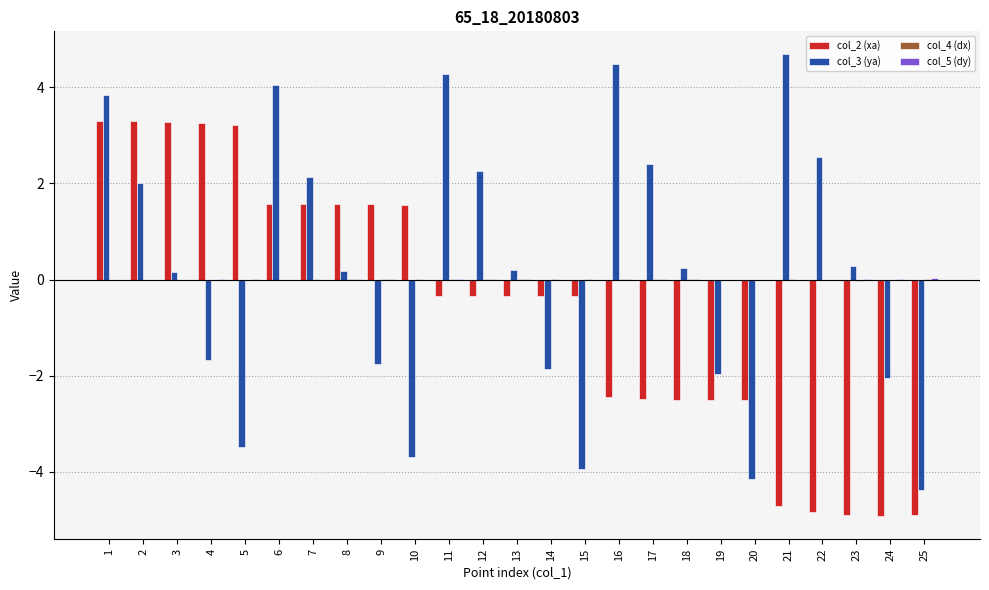

What is the maximum value shown in the chart?

4.7